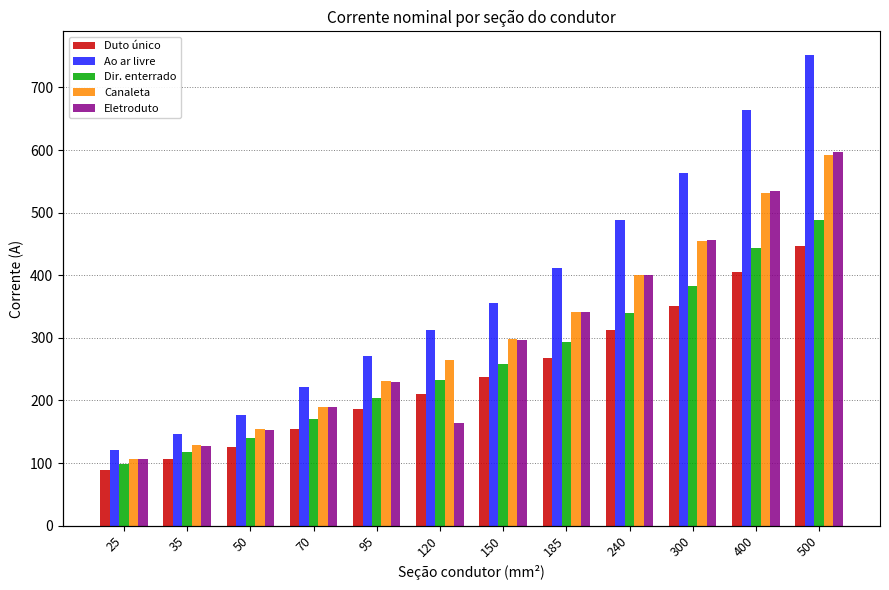

What is the minimum value shown in the chart?

89